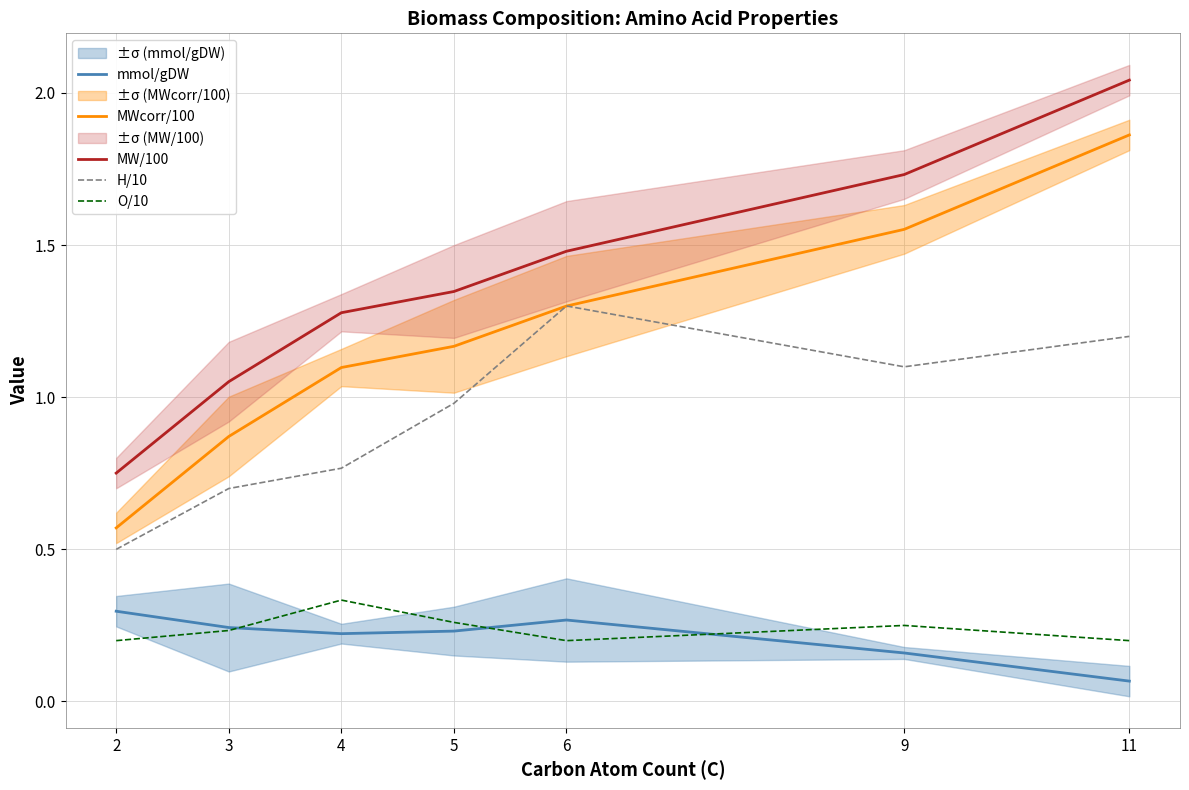

What is the average value of the MWcorr/100 series?

1.2